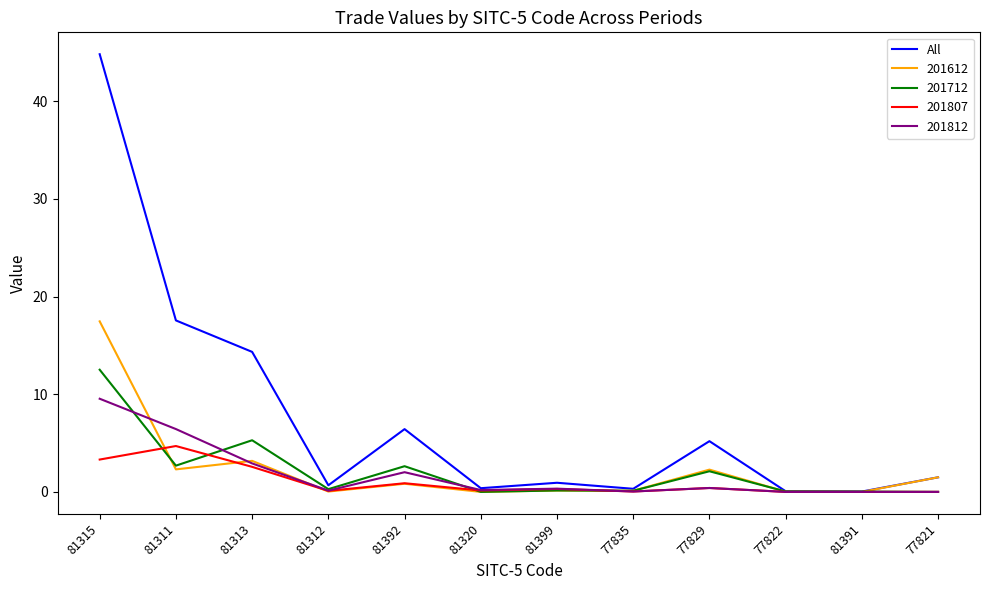

The 201612 series shows 17.5 at 81315. True or false?

True